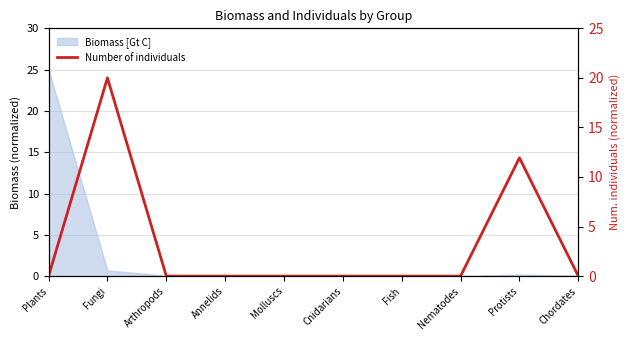

What is the label of the 4th point from the right?

Fish